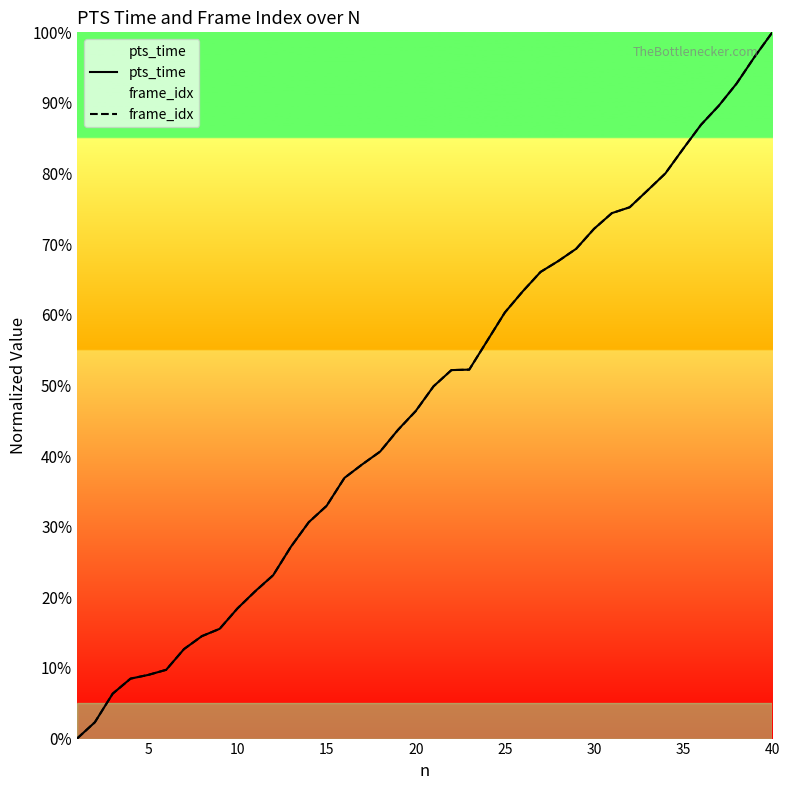

How many values in the frame_idx series exceed 49?

20